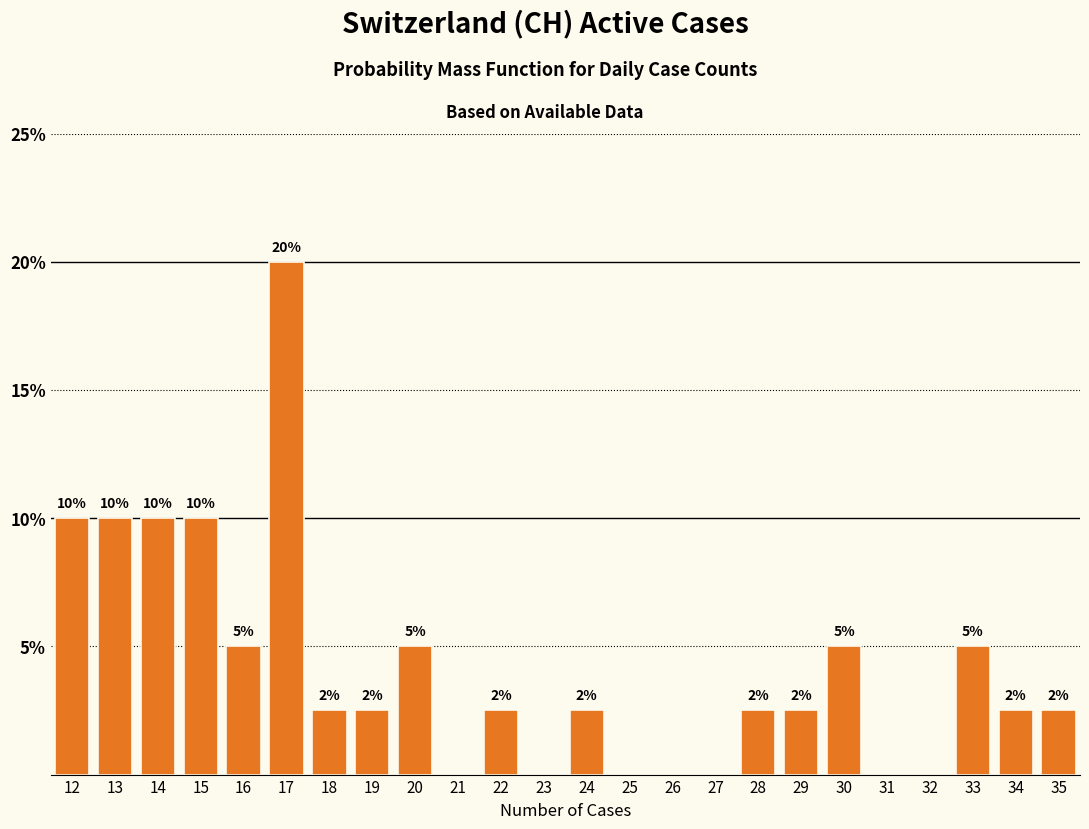

Which range on the x-axis has the tallest bar?

16.5 to 17.5